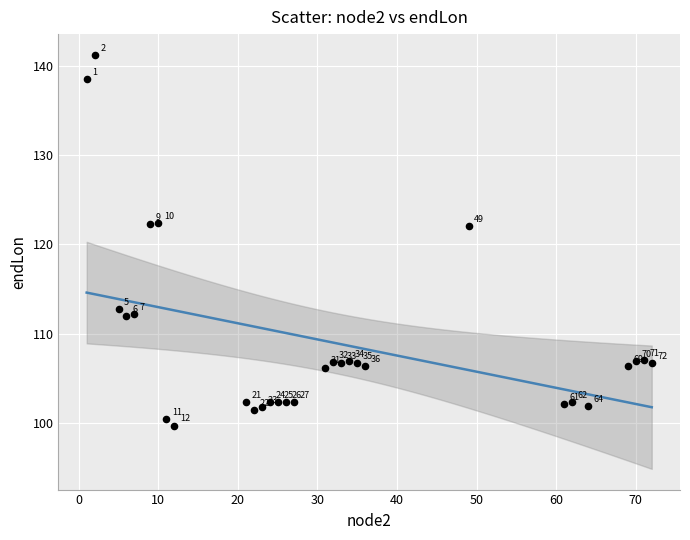

What is the range of X values (max minus min)?

71.0